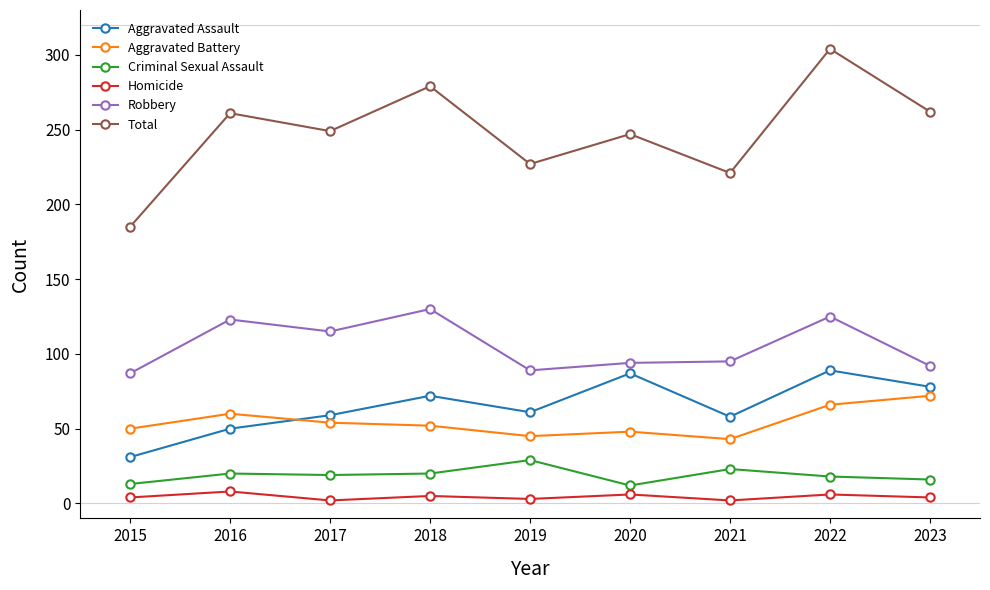

Rank the series by their maximum value, from lowest to highest.

Homicide, Criminal Sexual Assault, Aggravated Battery, Aggravated Assault, Robbery, Total